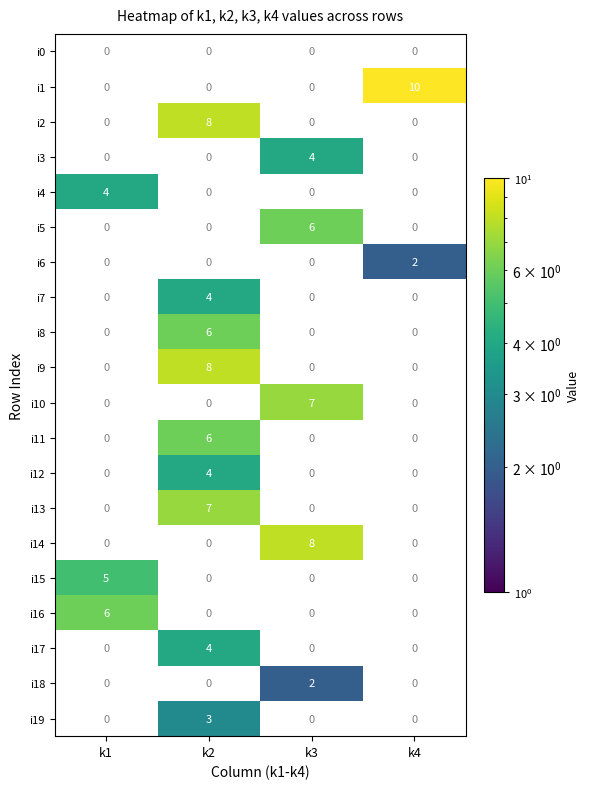

The value of i2 at k2 is 2. True or false?

False